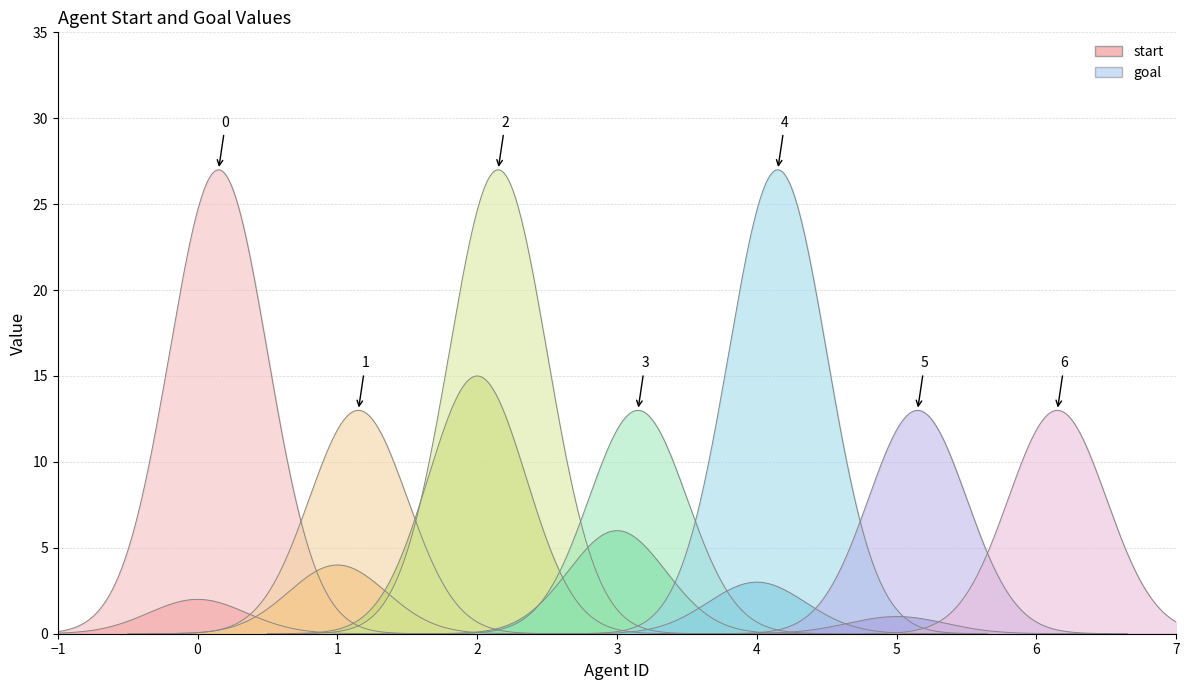

Where does the start series first go above 3?

1